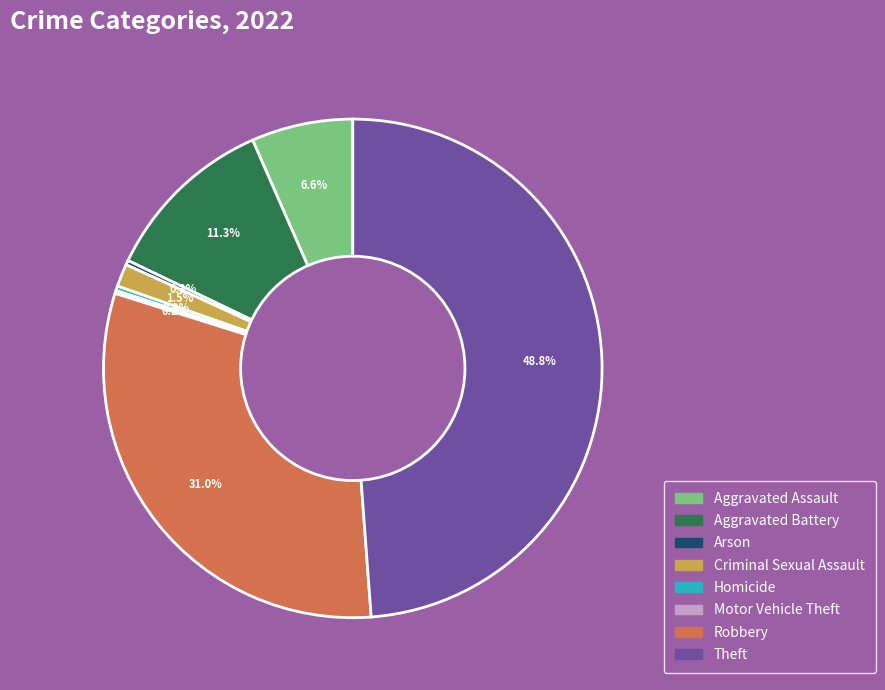

Combined, what portion of the pie is Aggravated Assault and Theft?

55.4%